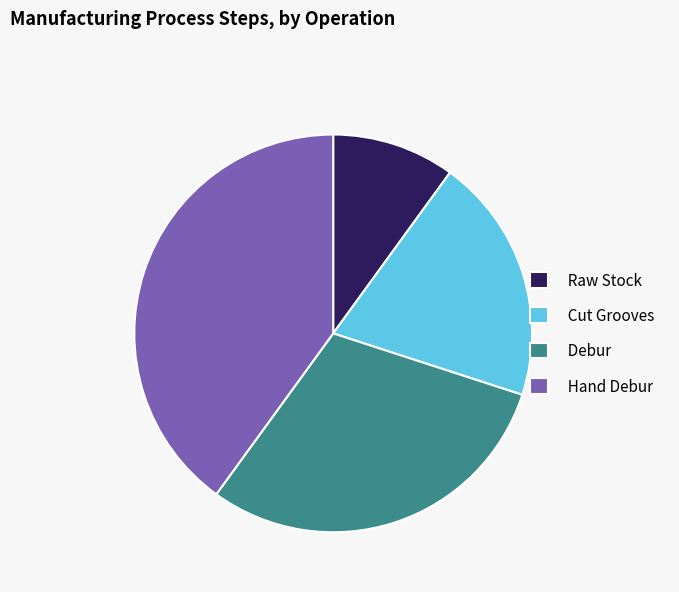

Between Cut Grooves and Hand Debur, which is larger?

Hand Debur